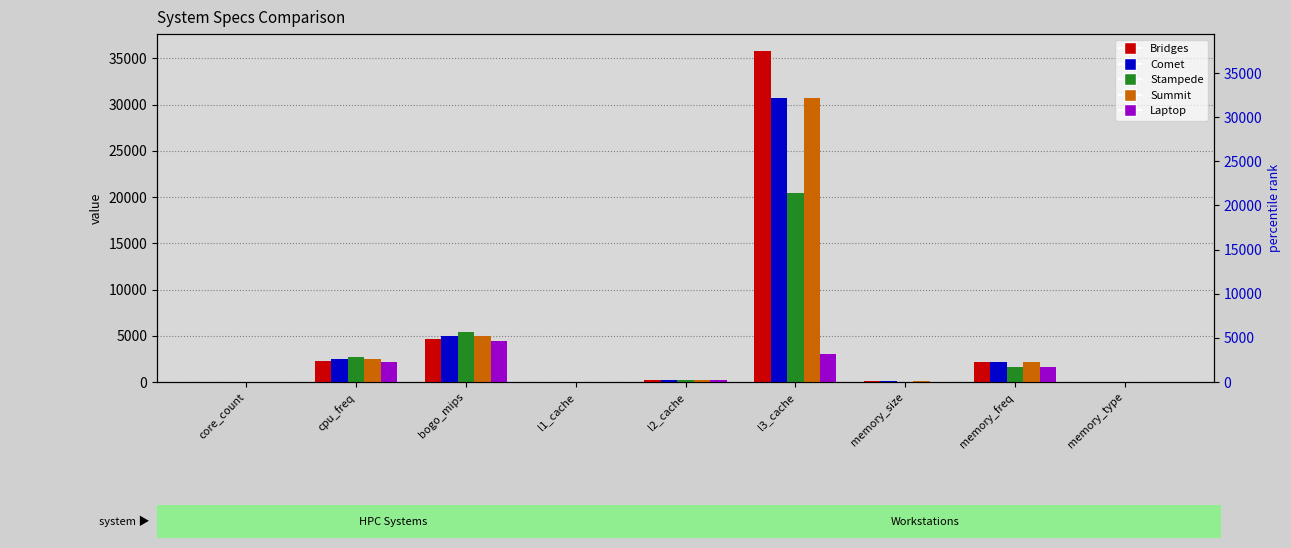

What are all the series names shown in the legend?

Bridges, Comet, Stampede, Summit, Laptop